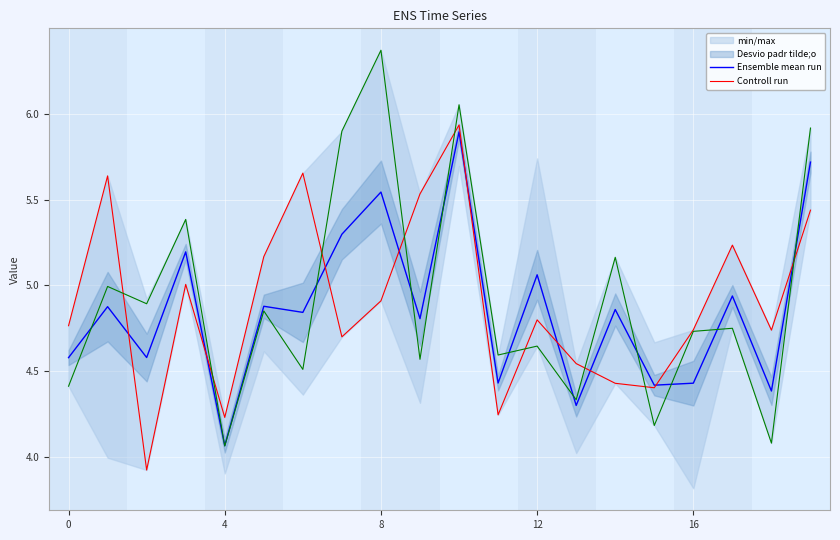

Does the chart display data point markers on the line(s)?

No